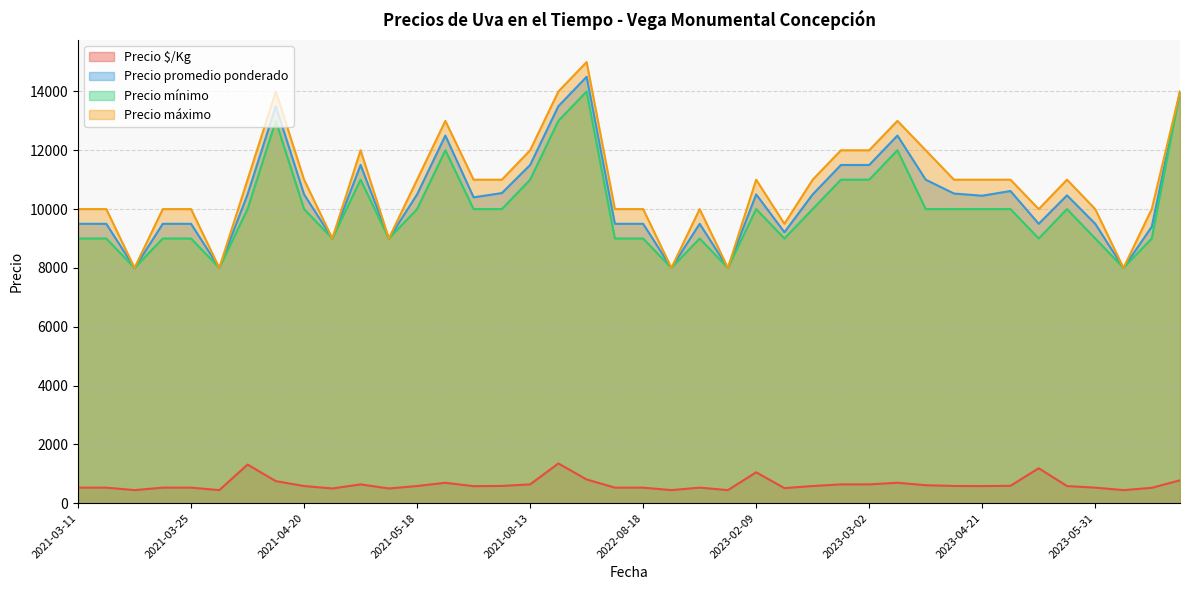

What is the total value across all series at 2023-06-06?

42778